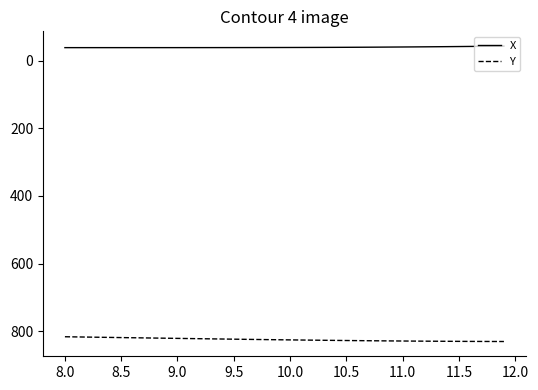

True or false: Y and X cross at least once.

False